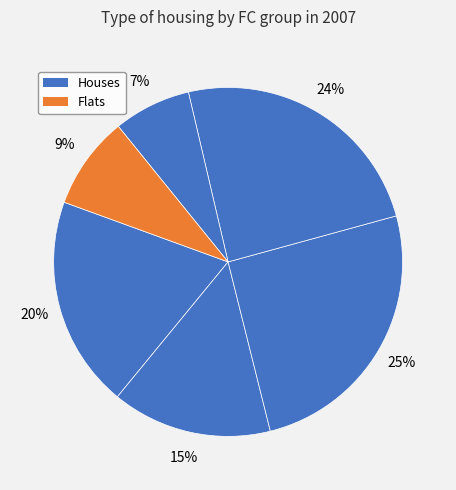

Which slice is the largest?

2